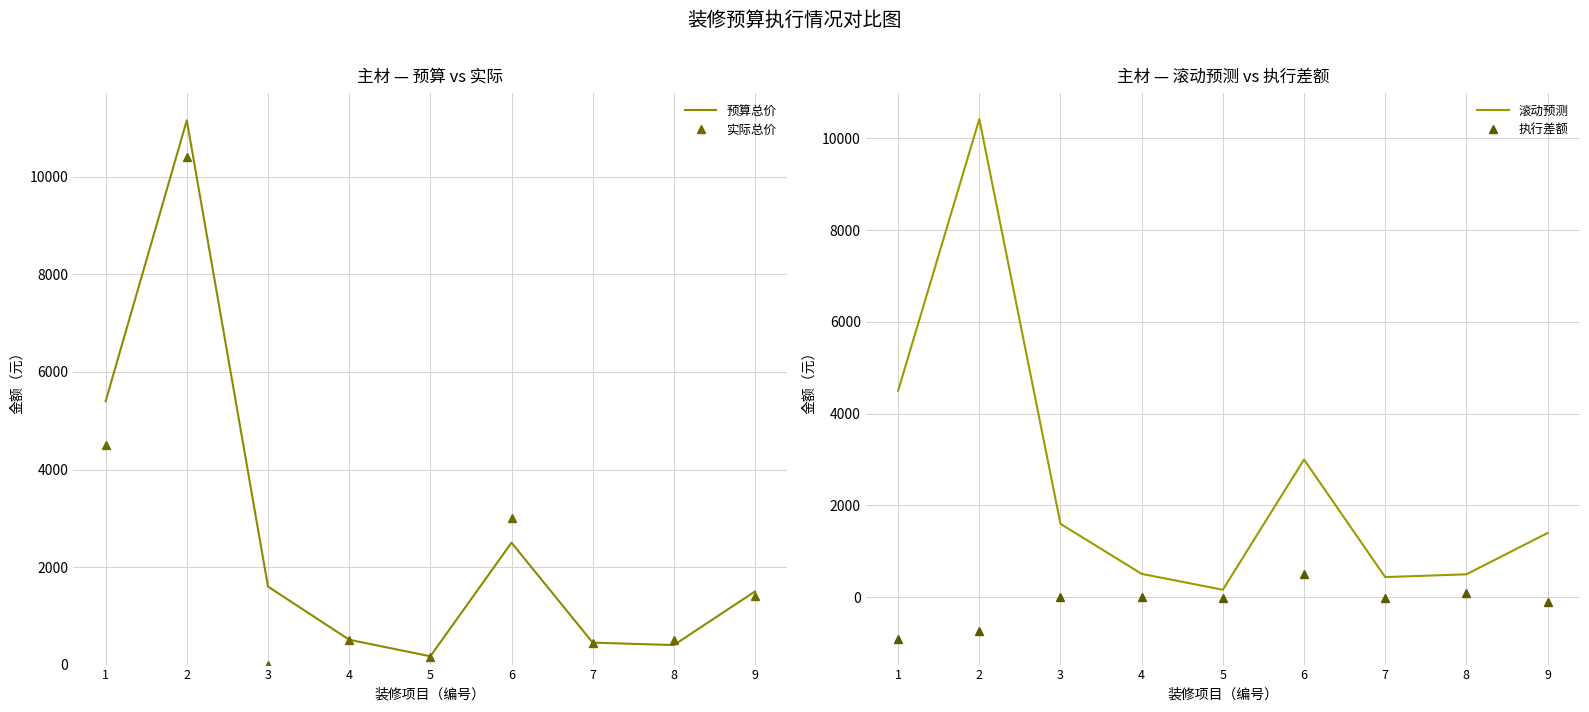

How many values in the 滚动预测 series exceed 1400?

4